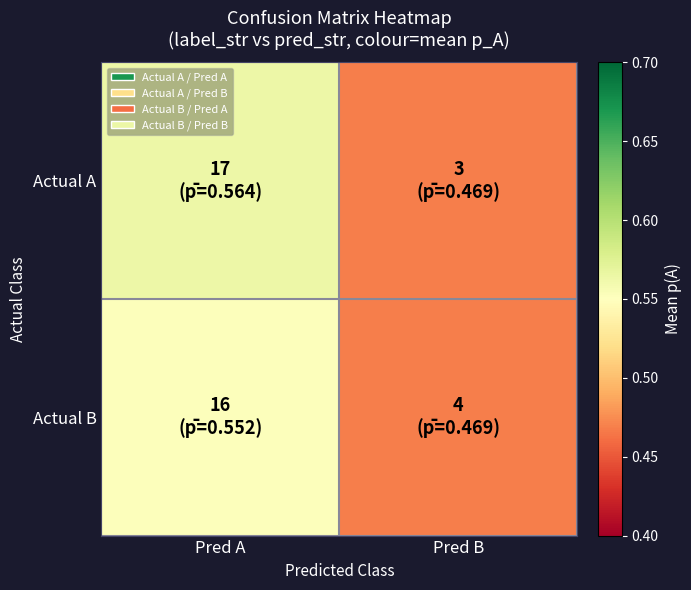

Reading left to right, list all the values displayed in this chart.

Actual A: Pred A=0.6	Pred B=0.5
Actual B: Pred A=0.6	Pred B=0.5